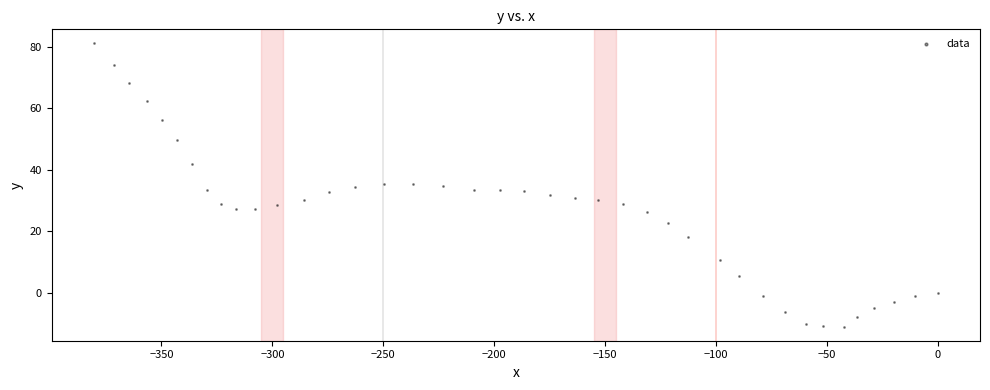

What is the range of Y values (max minus min)?

92.1